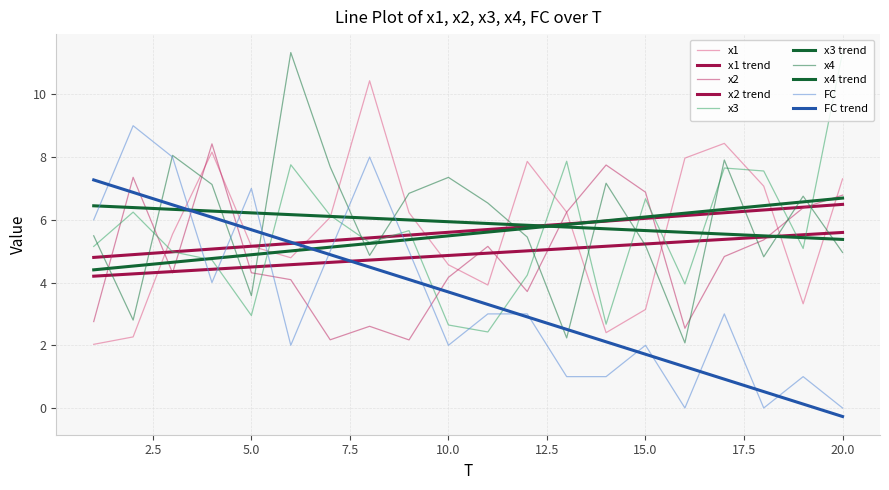

How many values in the x4 series exceed 6?

10